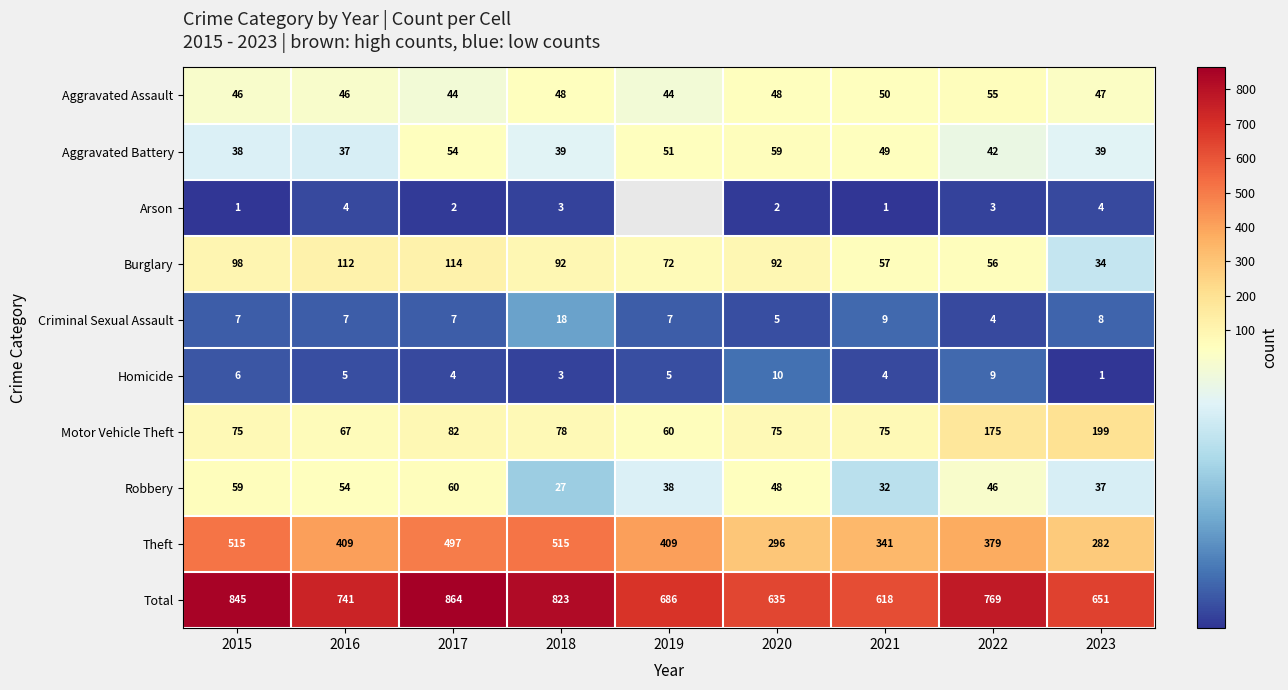

At which label is Criminal Sexual Assault closest to 11?

2021